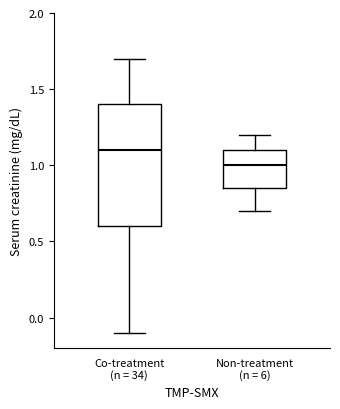

Which box is the tallest, from its lower edge to its upper edge?

Co-treatment (n = 34)